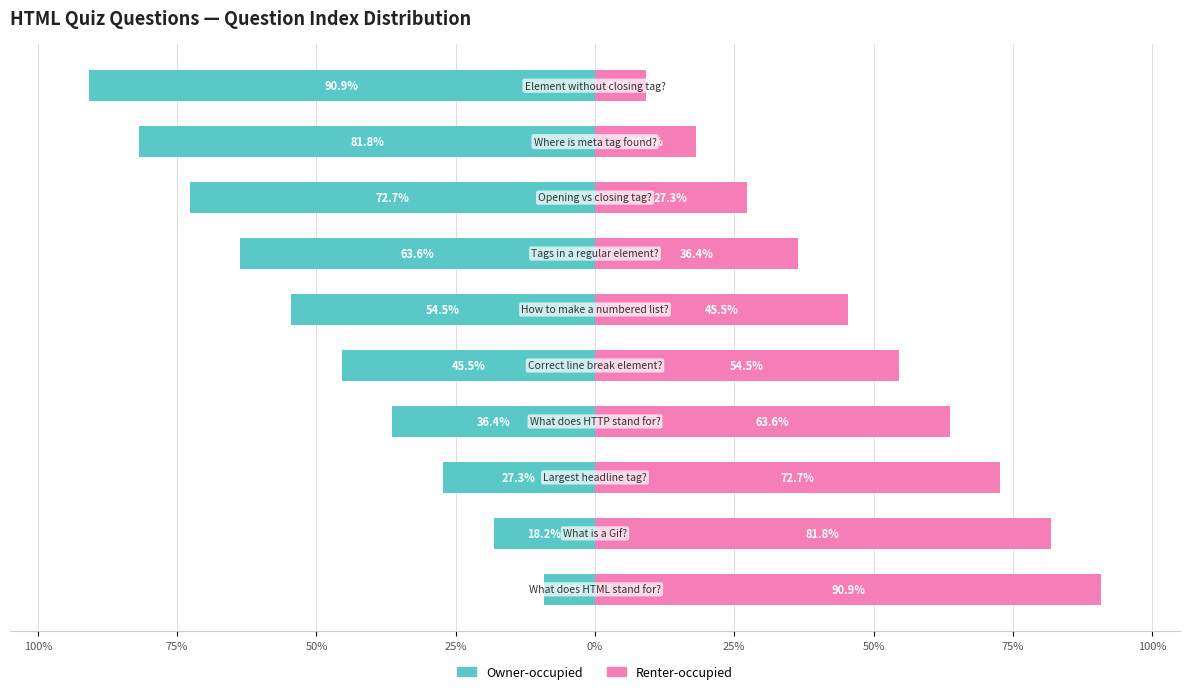

What is the difference between the Renter-occupied values at 100% and 50%?

54.5